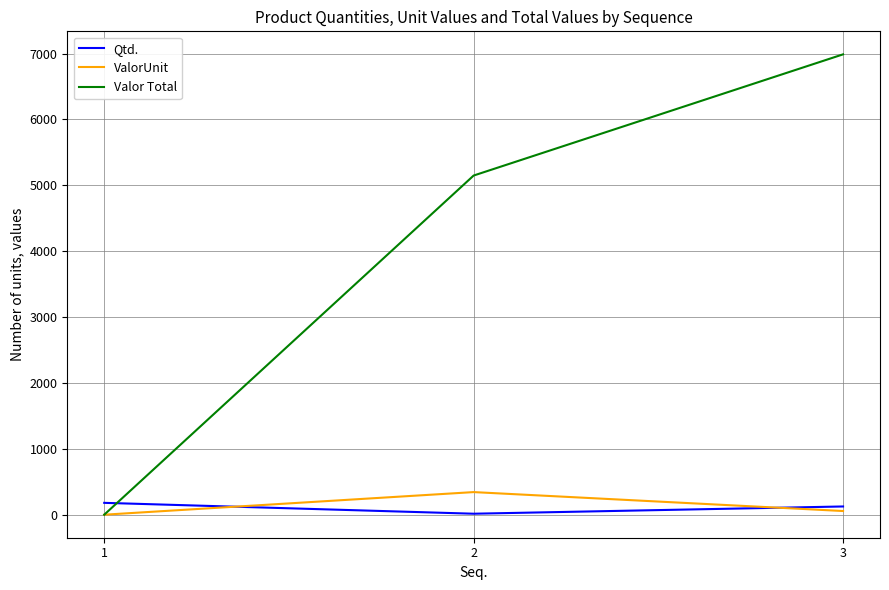

Reading left to right, list all the values displayed in this chart.

Qtd.: 1=180.0	2=15.0	3=125.0
ValorUnit: 1=0.0	2=343.2	3=55.9
Valor Total: 1=0.0	2=5148.0	3=6987.5